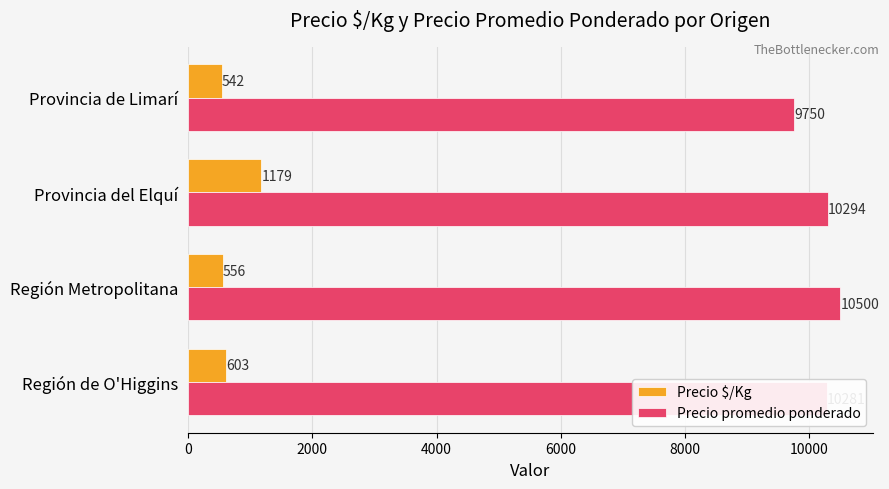

Which series has the largest range (max minus min)?

Precio promedio ponderado